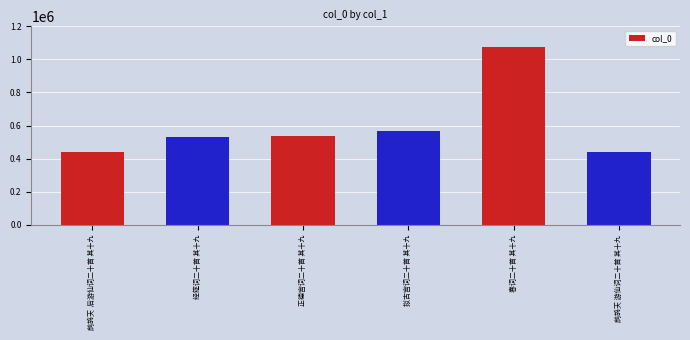

What is the smallest value displayed?

440804